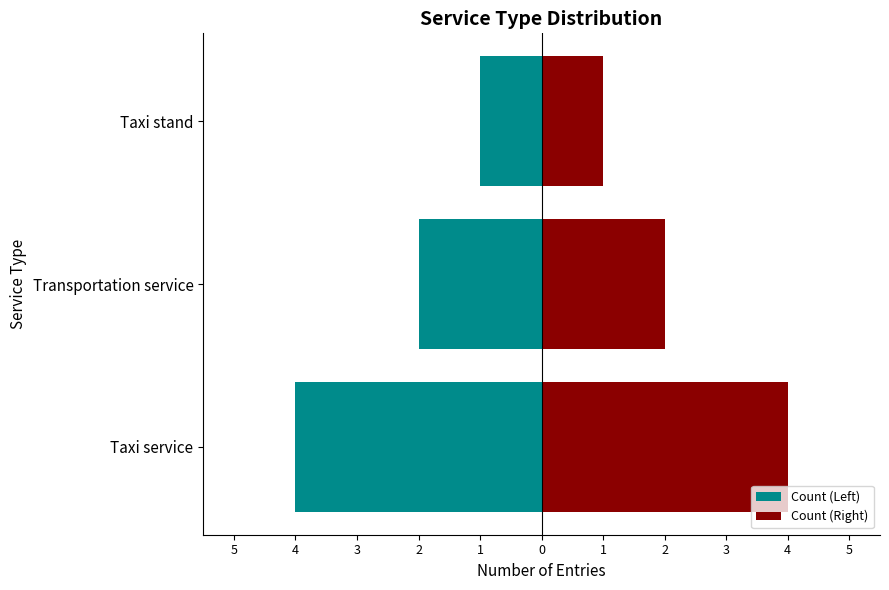

Between Taxi service and Transportation service, which is larger?

Transportation service